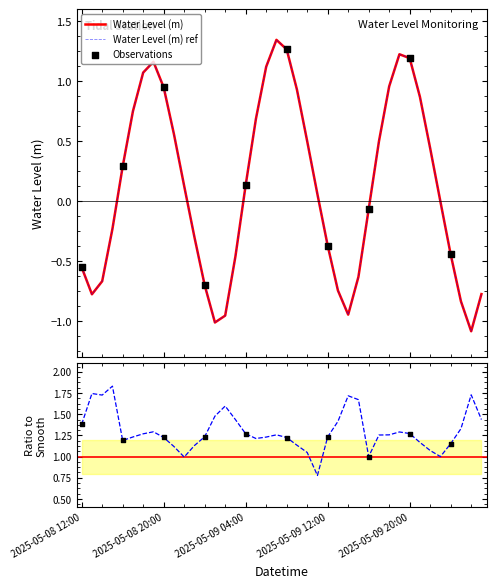

What is the change in value from 2025-05-08 15:00 to 2025-05-10 00:00?

-0.2